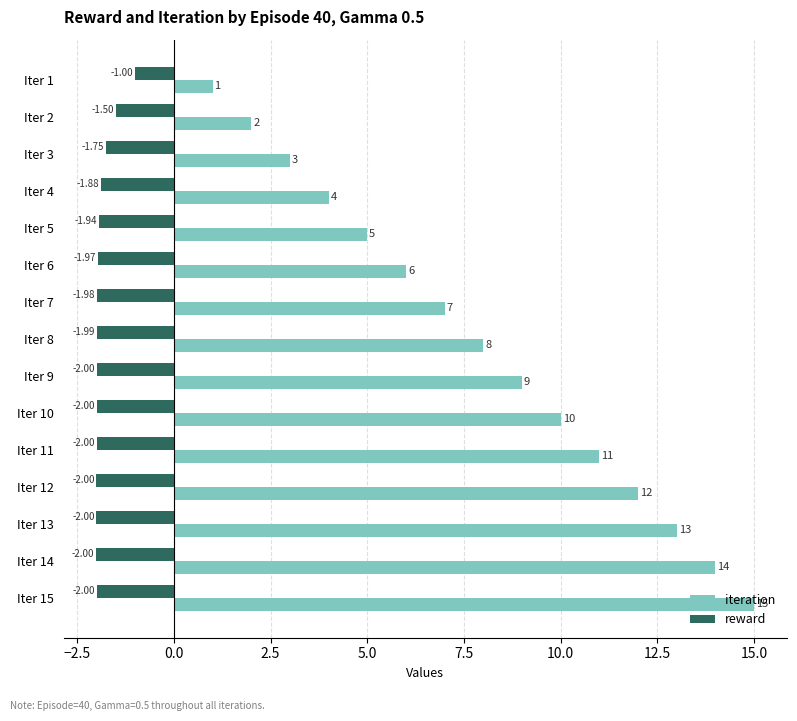

List the labels in order of iteration value, smallest first.

Iter 1, Iter 2, Iter 3, Iter 4, Iter 5, Iter 6, Iter 7, Iter 8, Iter 9, Iter 10, Iter 11, Iter 12, Iter 13, Iter 14, Iter 15